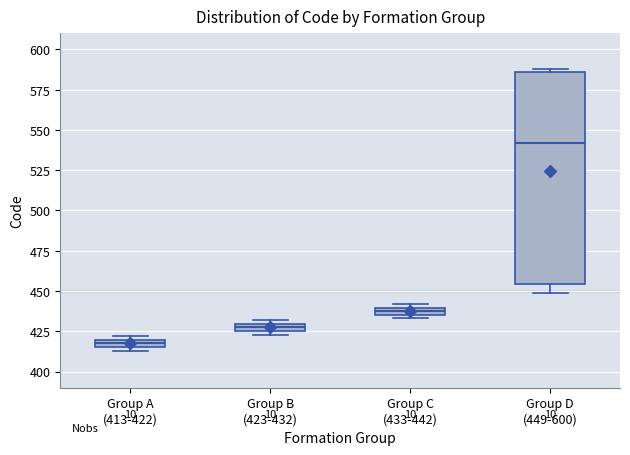

Which box is the tallest, from its lower edge to its upper edge?

Group D (449-600)